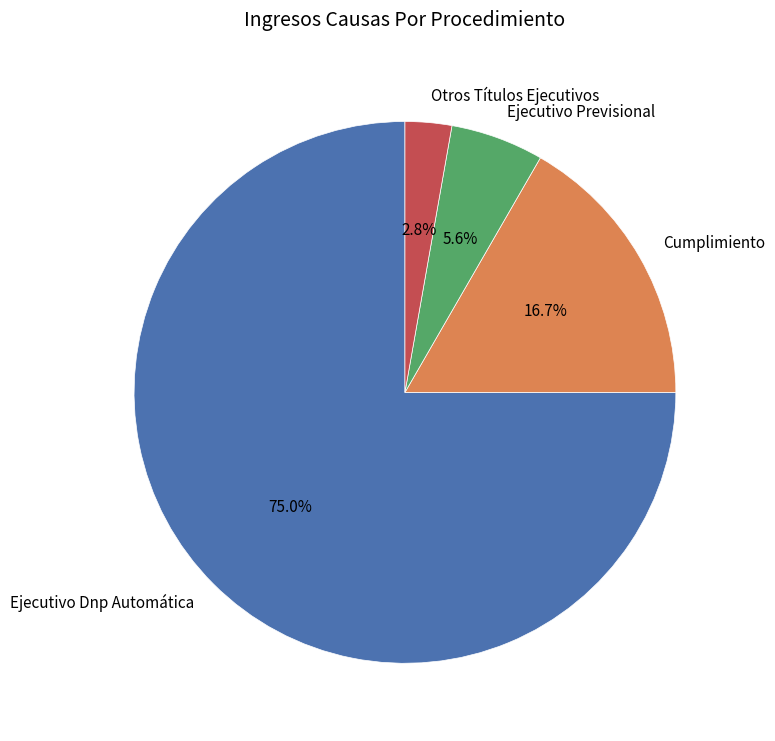

Which has a higher value, Ejecutivo Dnp Automática or Ejecutivo Previsional?

Ejecutivo Dnp Automática